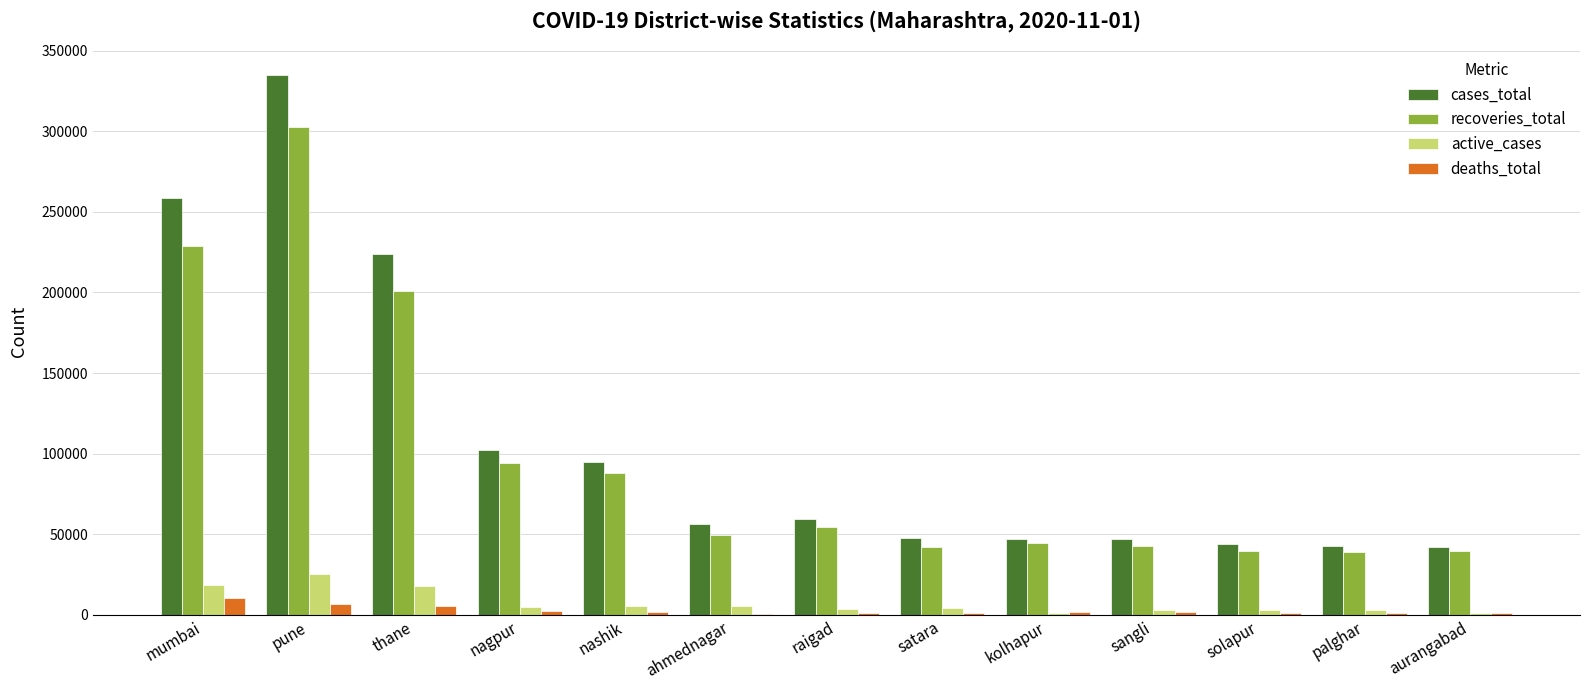

What is the sum of all active_cases values?

98307